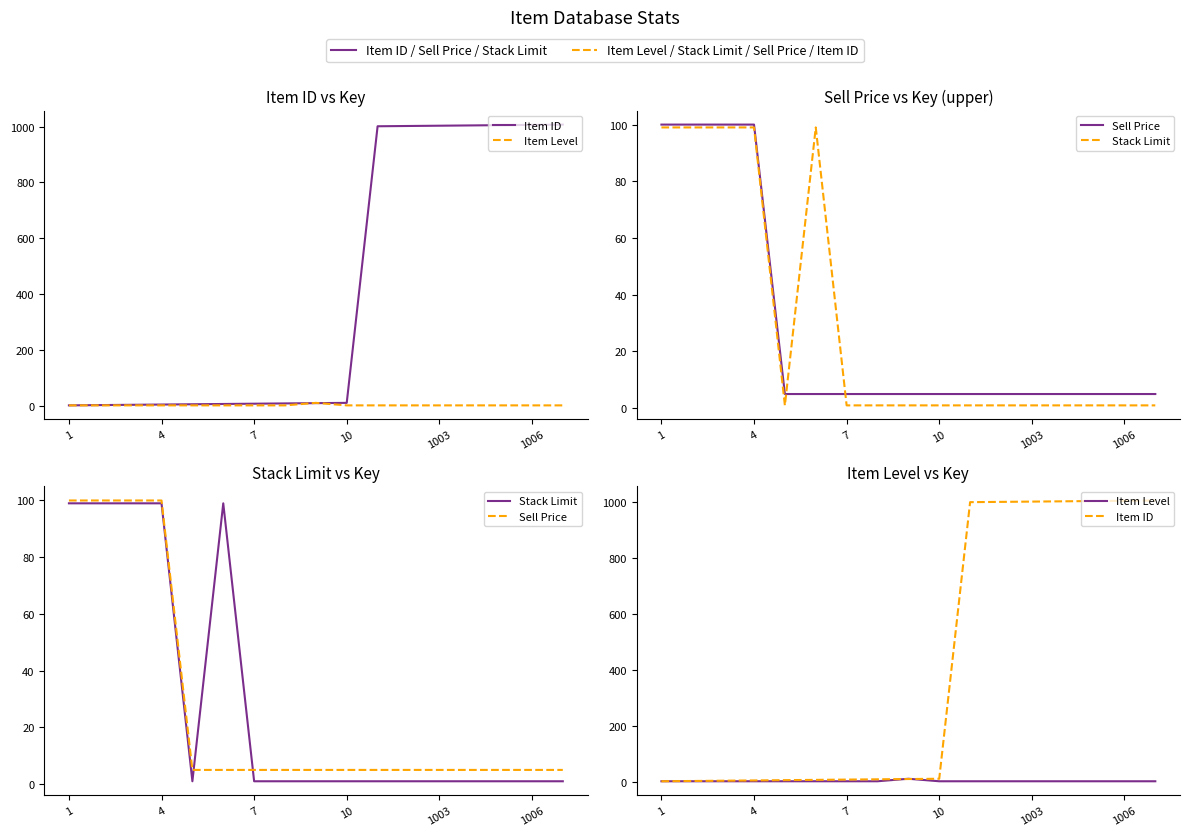

What is the minimum value for Item Level?

1